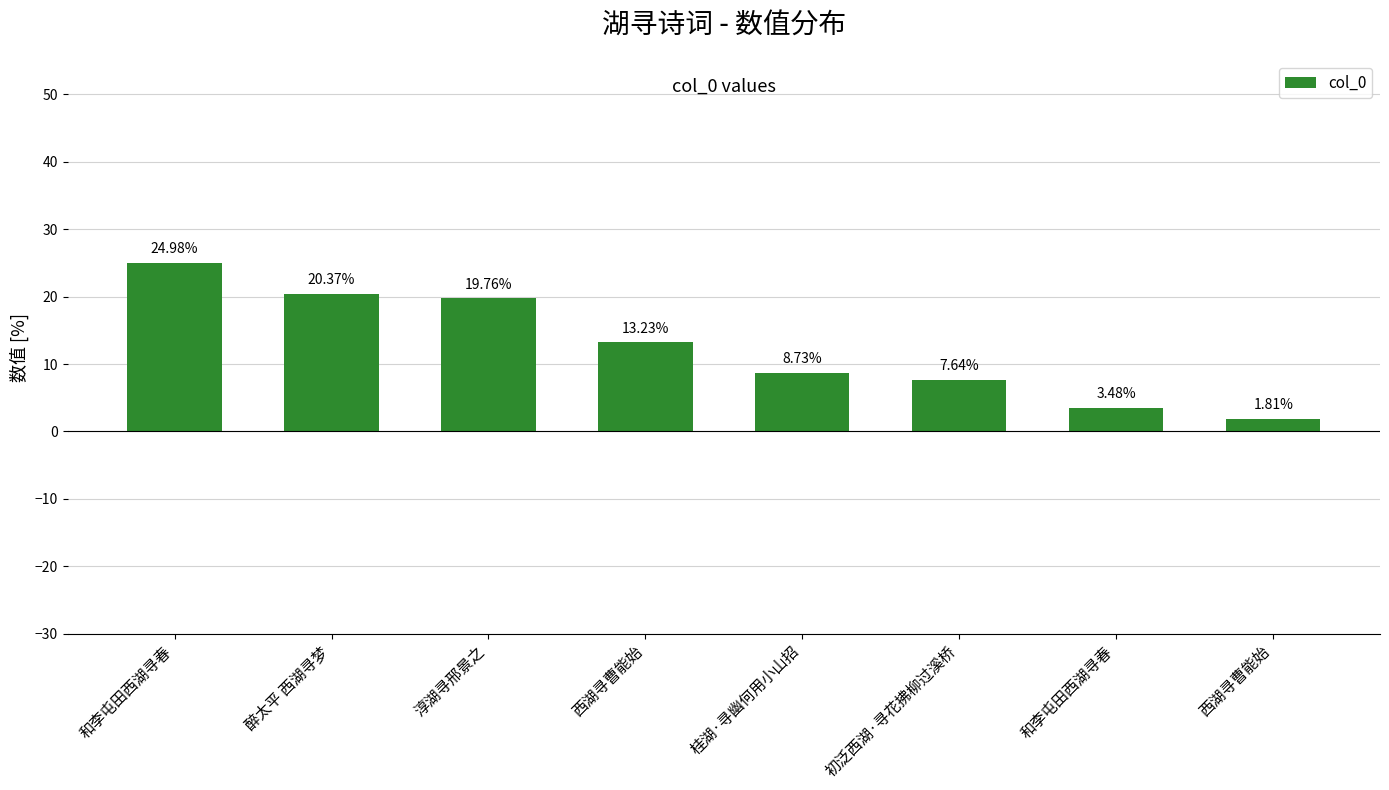

How many values are below 13?

4